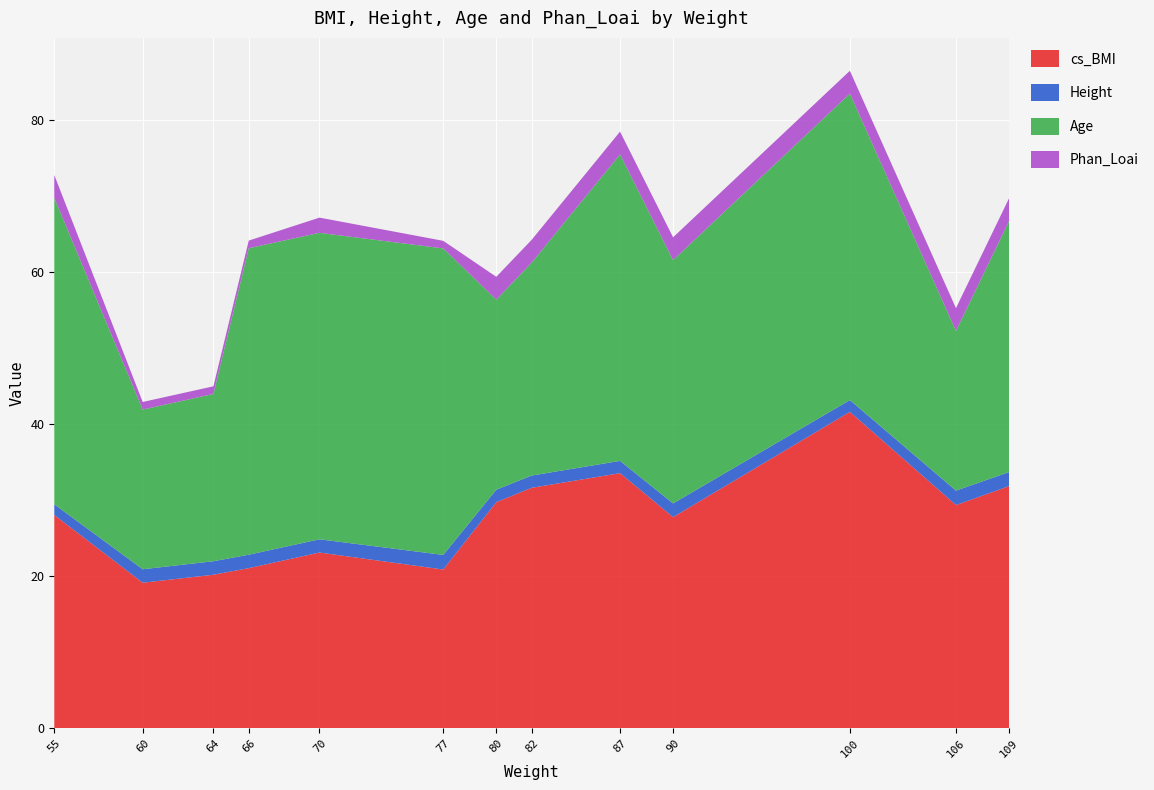

Reading left to right, extract all data points from this chart.

cs_BMI: 55=28.1	60=19.2	64=20.2	66=21.1	70=23.1	77=20.9	80=29.7	82=31.6	87=33.6	90=27.8	100=41.6	106=29.4	109=31.8
Height: 55=1.4	60=1.8	64=1.8	66=1.8	70=1.7	77=1.9	80=1.6	82=1.6	87=1.6	90=1.8	100=1.6	106=1.9	109=1.9
Age: 55=40.3	60=21.0	64=22.0	66=40.3	70=40.3	77=40.3	80=25.0	82=28.0	87=40.3	90=32.0	100=40.3	106=21.0	109=33.0
Phan_Loai: 55=3.0	60=1.0	64=1.0	66=1.0	70=2.0	77=1.0	80=3.0	82=3.0	87=3.0	90=3.0	100=3.0	106=3.0	109=3.0